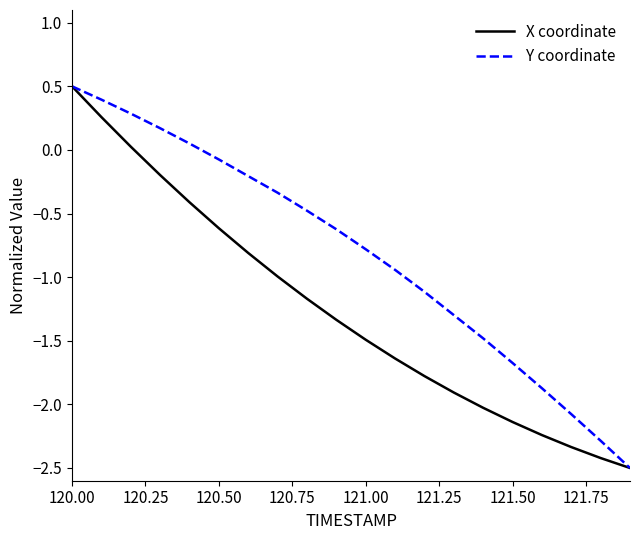

List the series in order of their overall mean, highest first.

Y coordinate, X coordinate